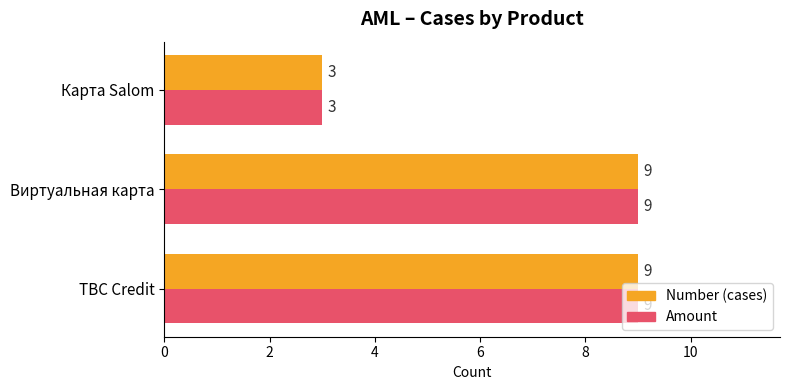

What is the sum of all Amount values?

21